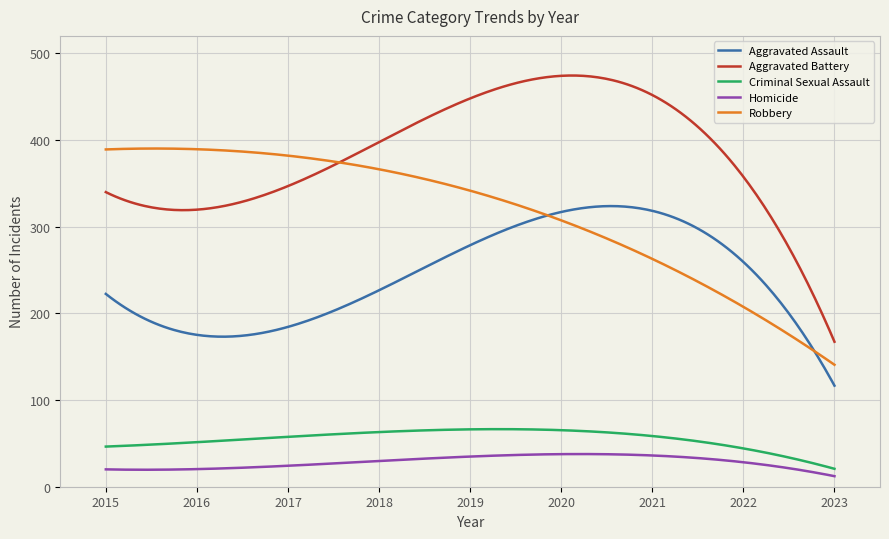

True or false: Homicide has more than 0 points higher than both neighbors.

True